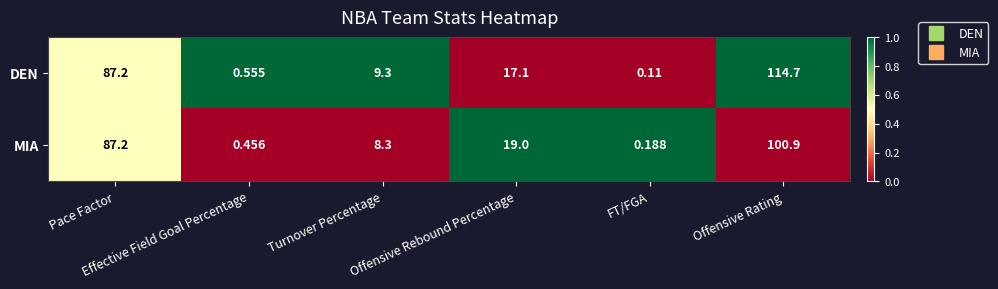

Which series changed the most between Pace Factor and Offensive Rebound Percentage?

DEN